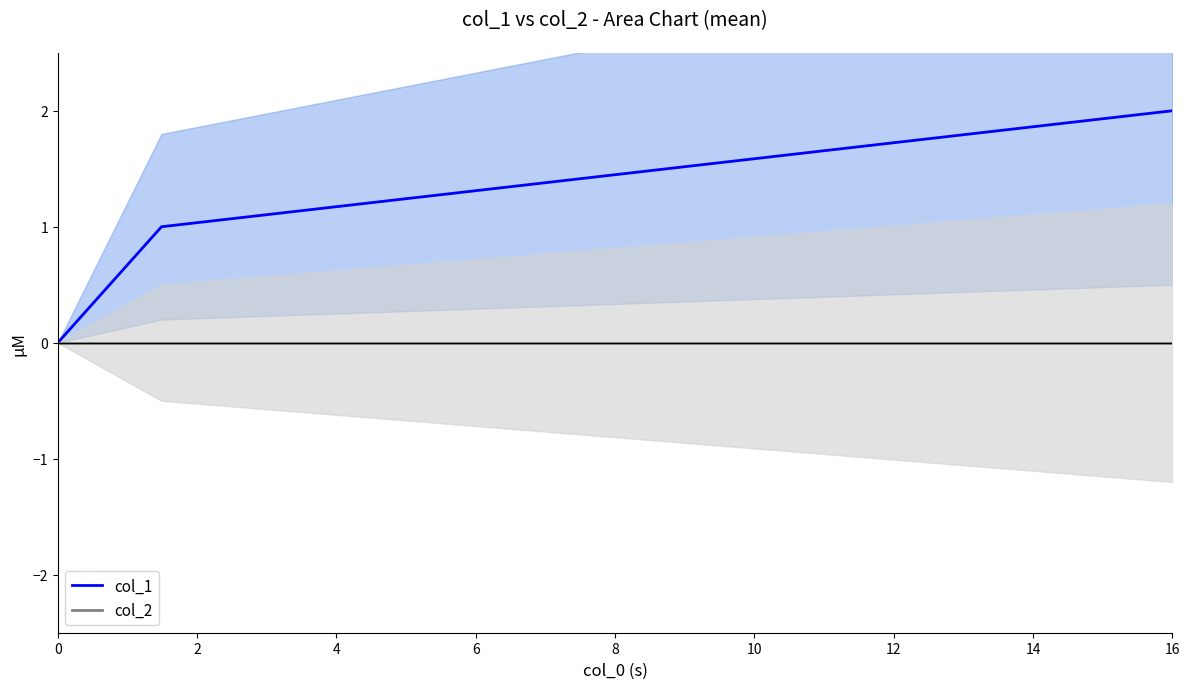

What is the maximum value shown in the chart?

2